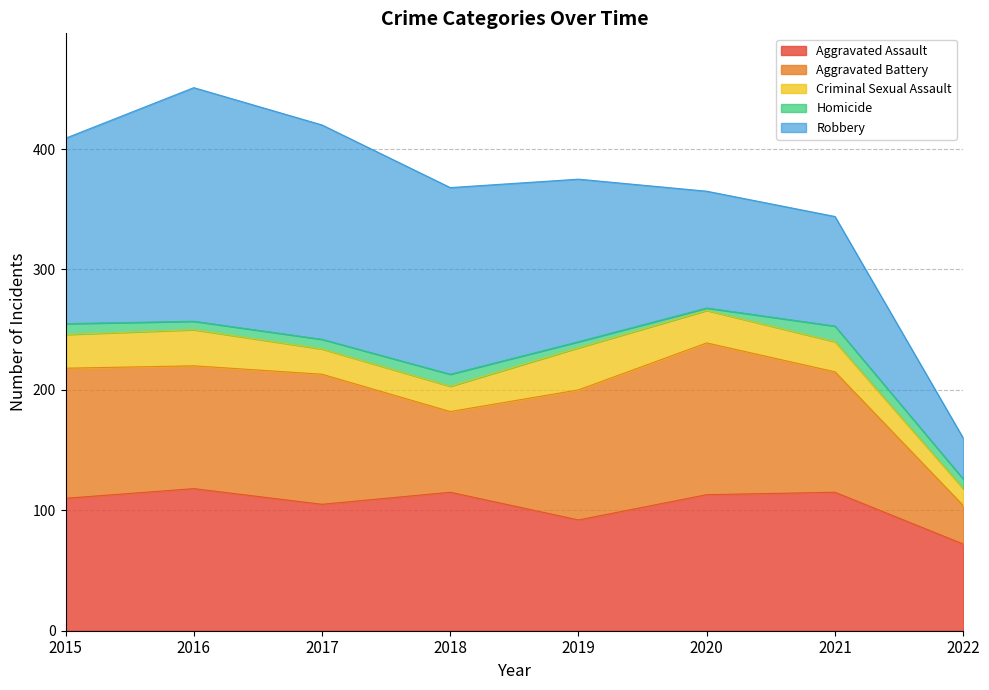

True or false: Criminal Sexual Assault and Aggravated Assault cross at least once.

False